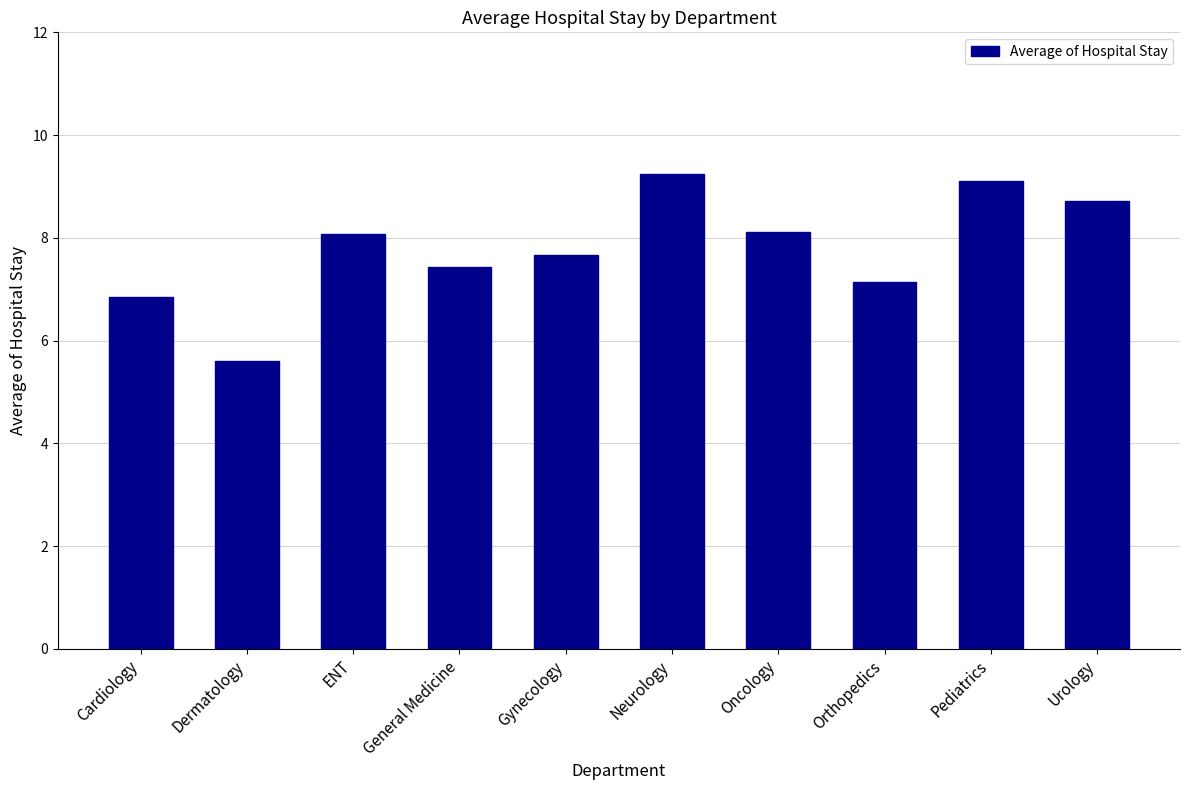

At which category does the chart reach its minimum across all series?

Dermatology